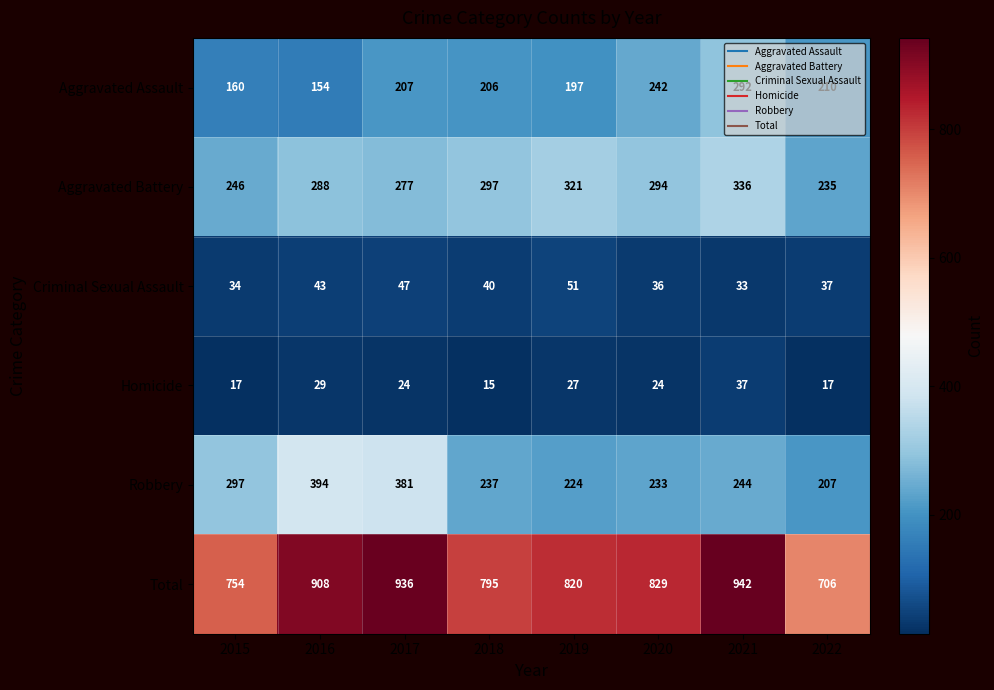

Is it true that Robbery equals 297 at 2015?

True